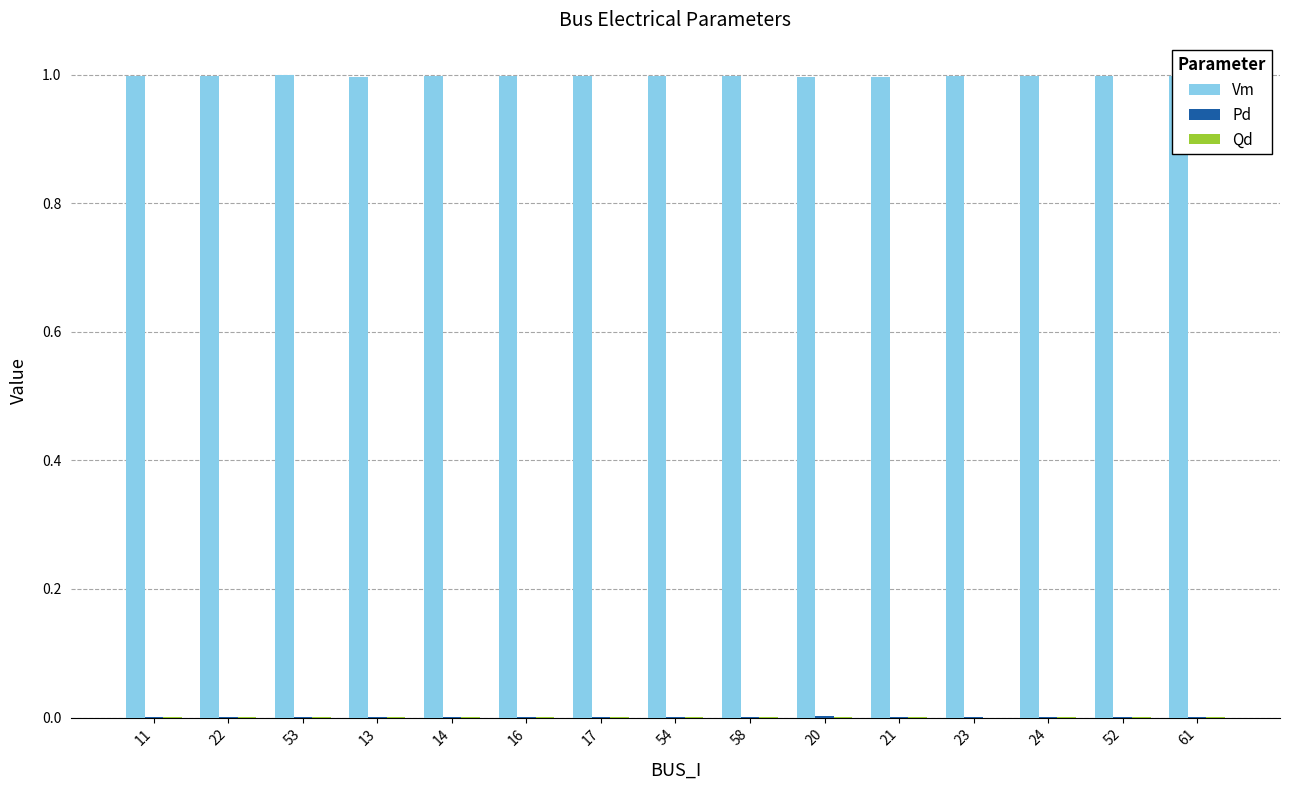

What is the maximum value shown in the chart?

1.0